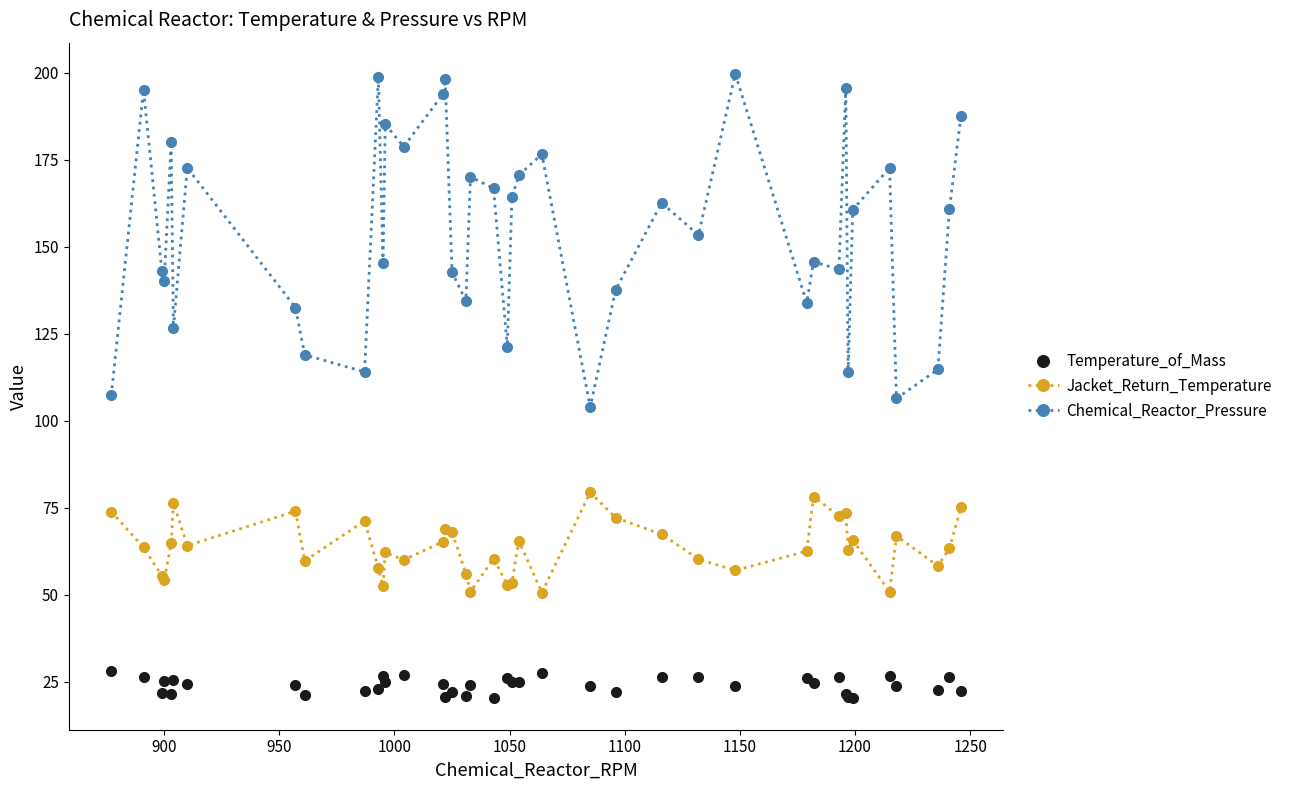

What is the greatest value displayed?

199.6